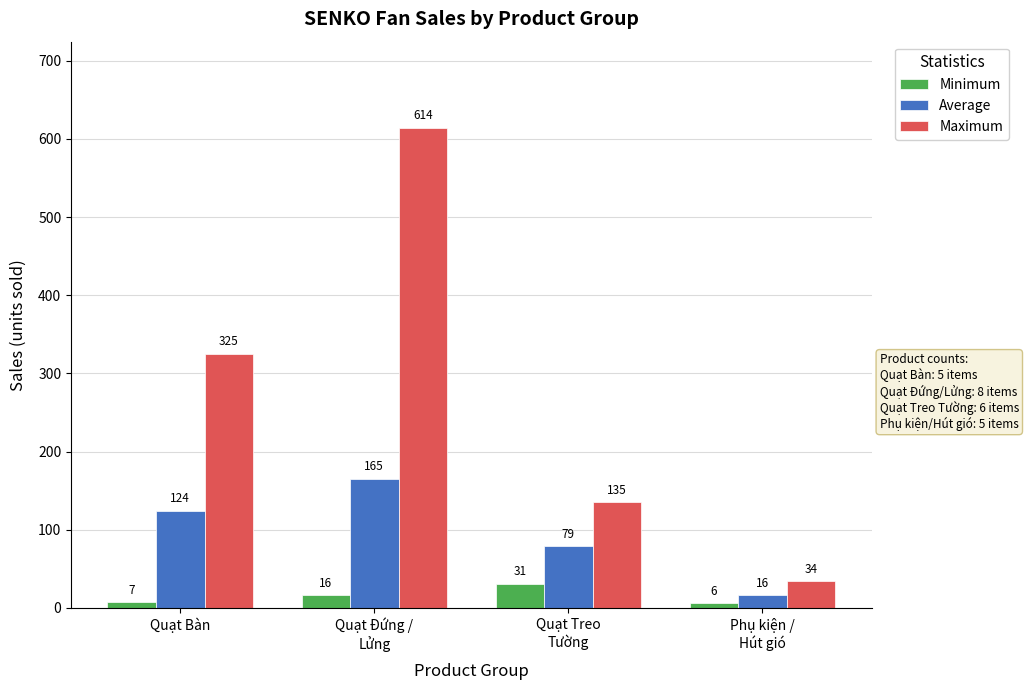

Rank the series by their average value, from lowest to highest.

Minimum, Average, Maximum